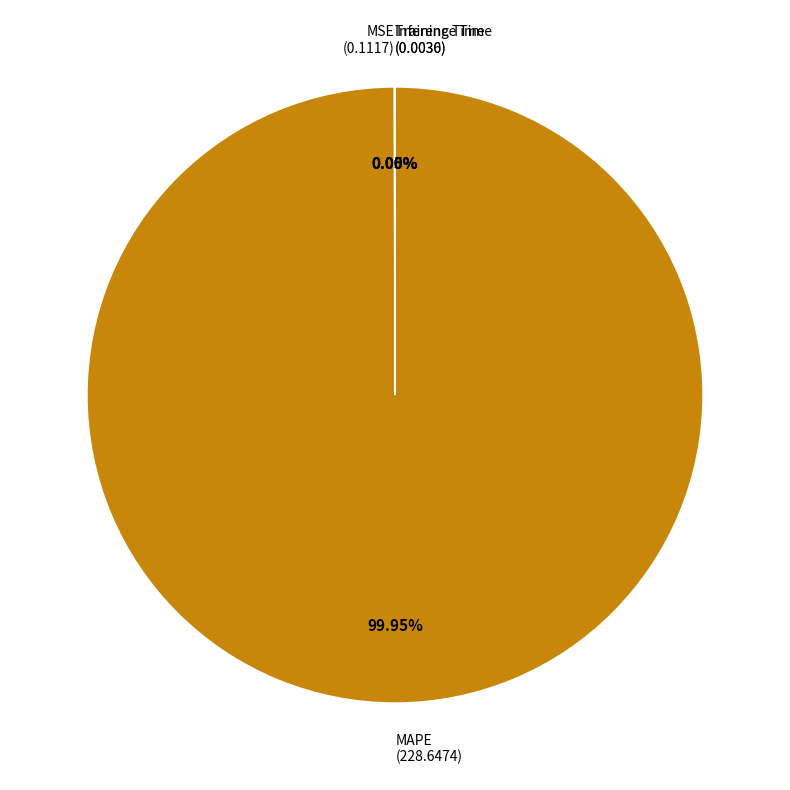

Is there a majority slice in this chart?

Yes